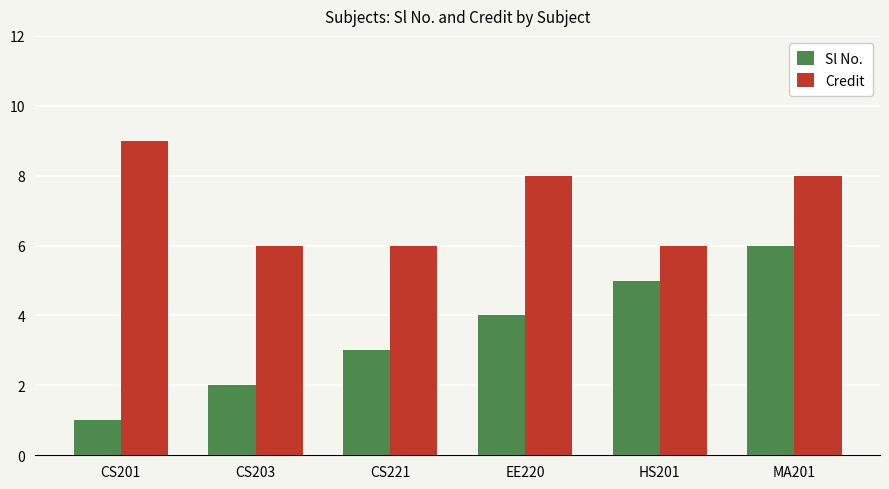

What is the minimum value for Credit?

6